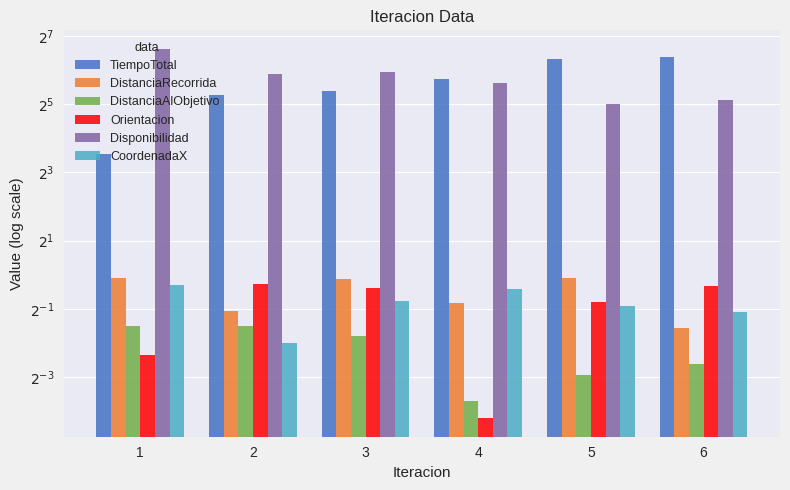

Between 1 and 2, which is larger?

2